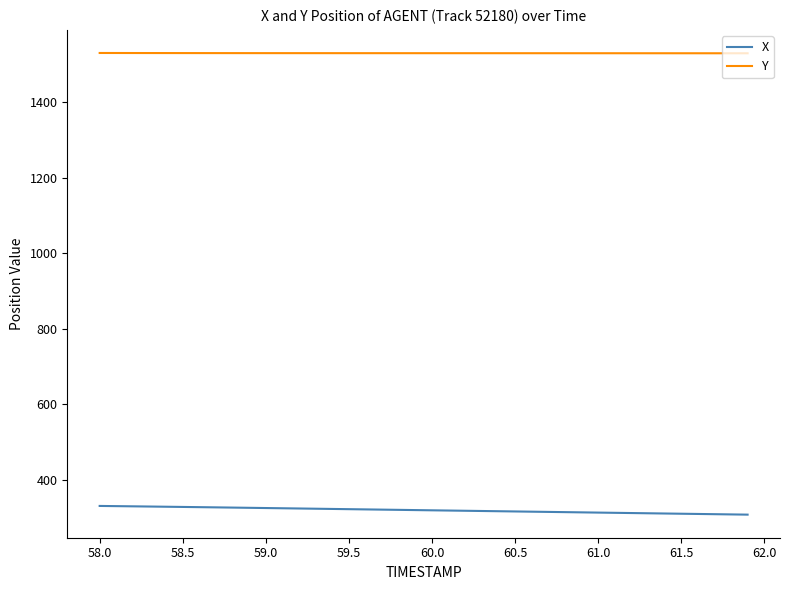

What is the minimum value shown in the chart?

307.1